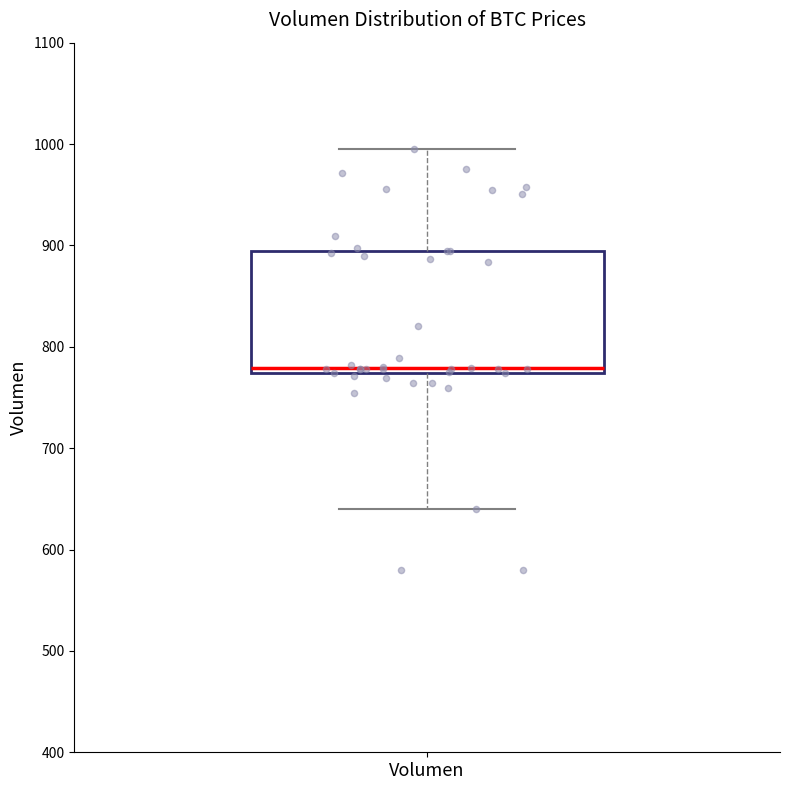

Transcribe this box plot: give where the median line is, the range the box spans, and where the two whiskers end, as read against the y-axis. The values are not printed on the chart, so give them approximately, as read against the axis.

median 780, box 770 to 890, whiskers 640 to 1000